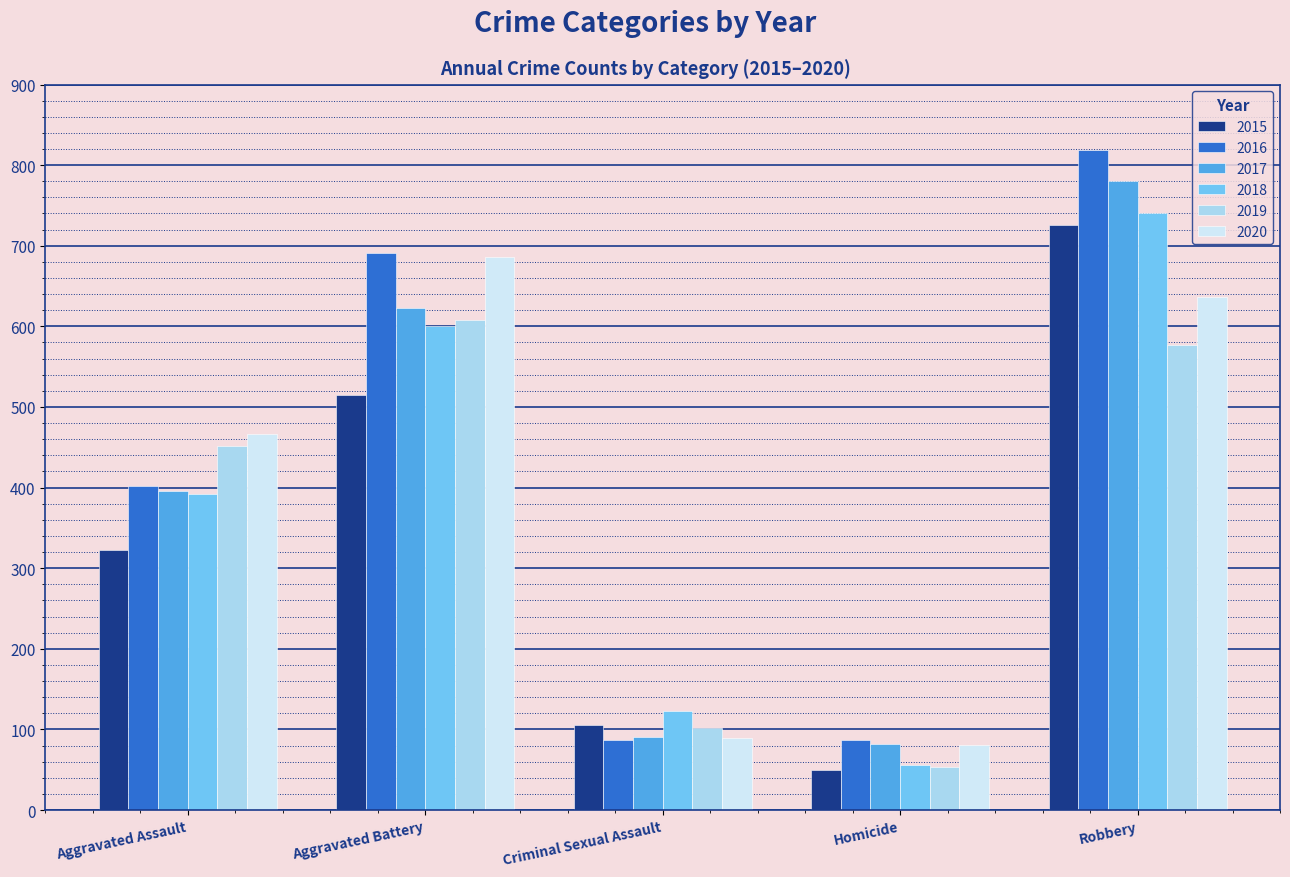

What is the difference between the highest and lowest values at Criminal Sexual Assault?

36